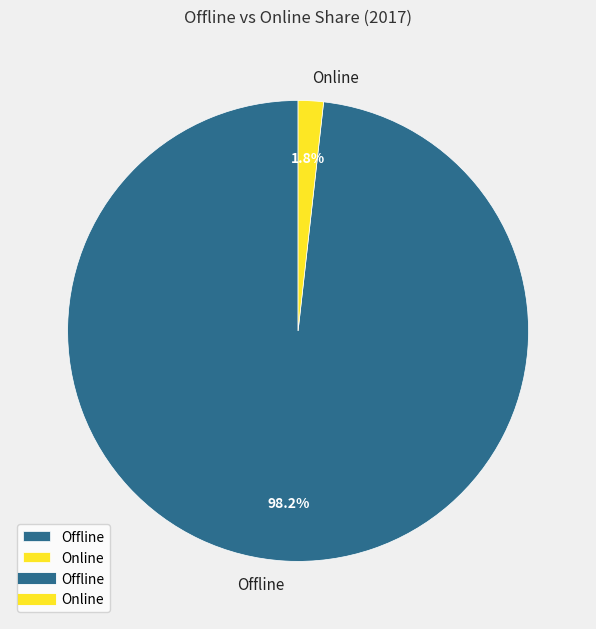

Which slice is the smallest?

Online